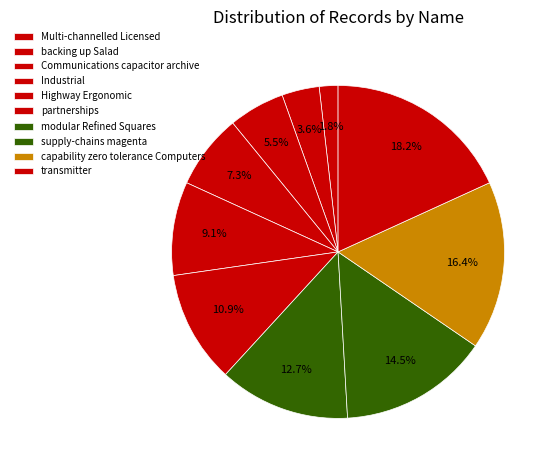

Between Industrial and capability zero tolerance Computers, which is larger?

capability zero tolerance Computers